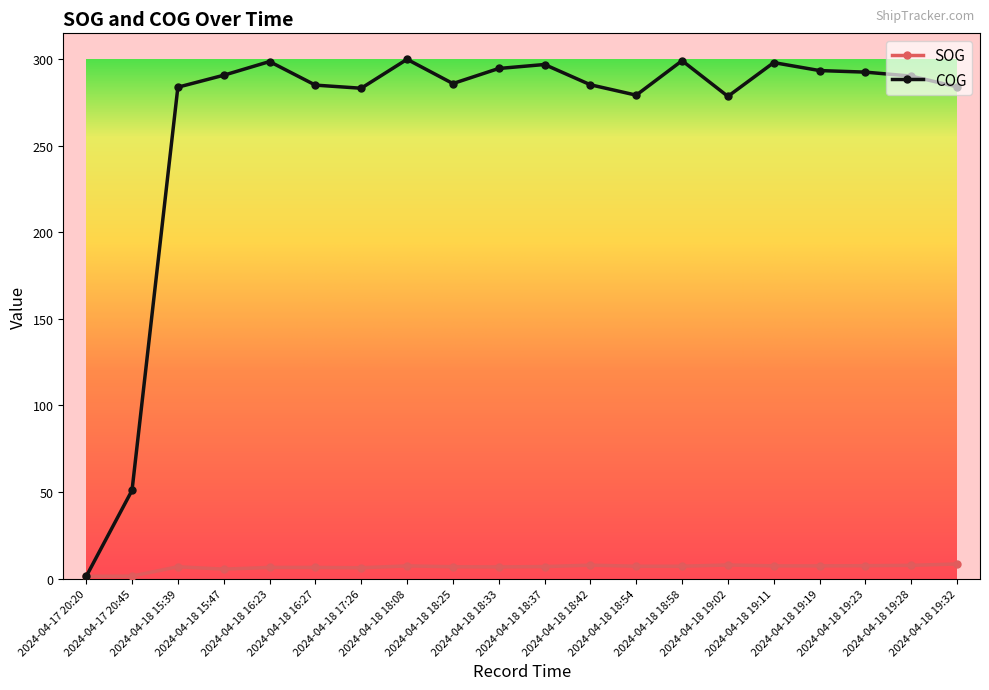

How many intersections are there between SOG and COG?

1